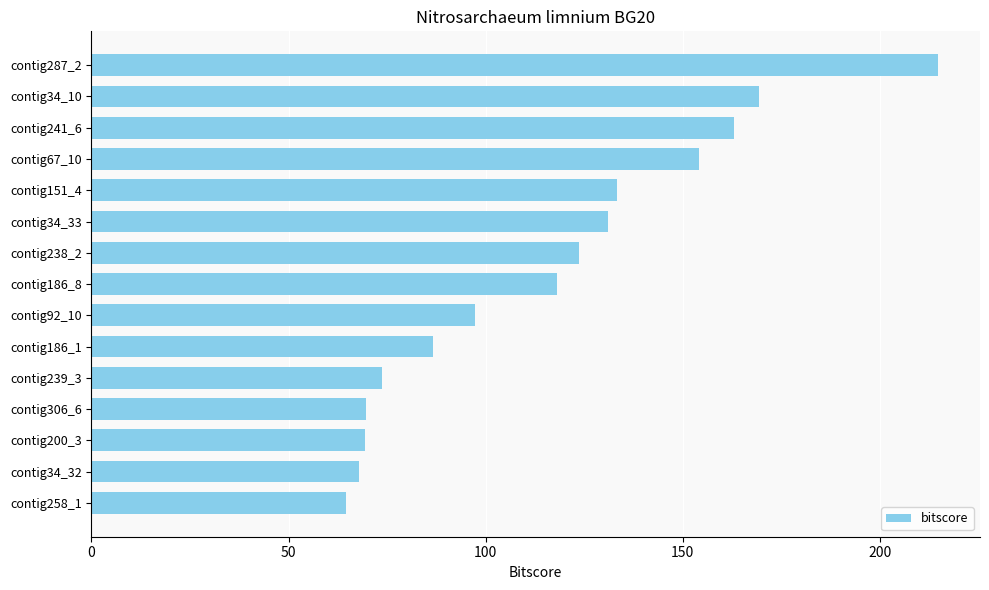

How many categories are shown in the chart?

15